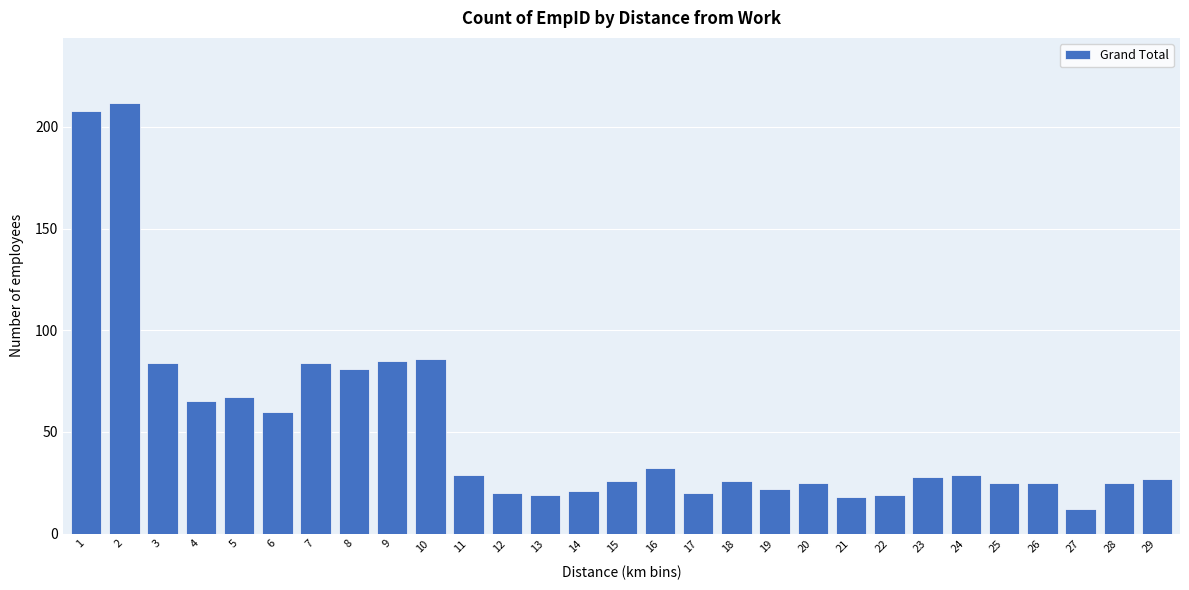

Reading right to left, extract all data points from this chart.

27	25	12	25	25	29	28	19	18	25	22	26	20	32	26	21	19	20	29	86	85	81	84	60	67	65	84	212	208